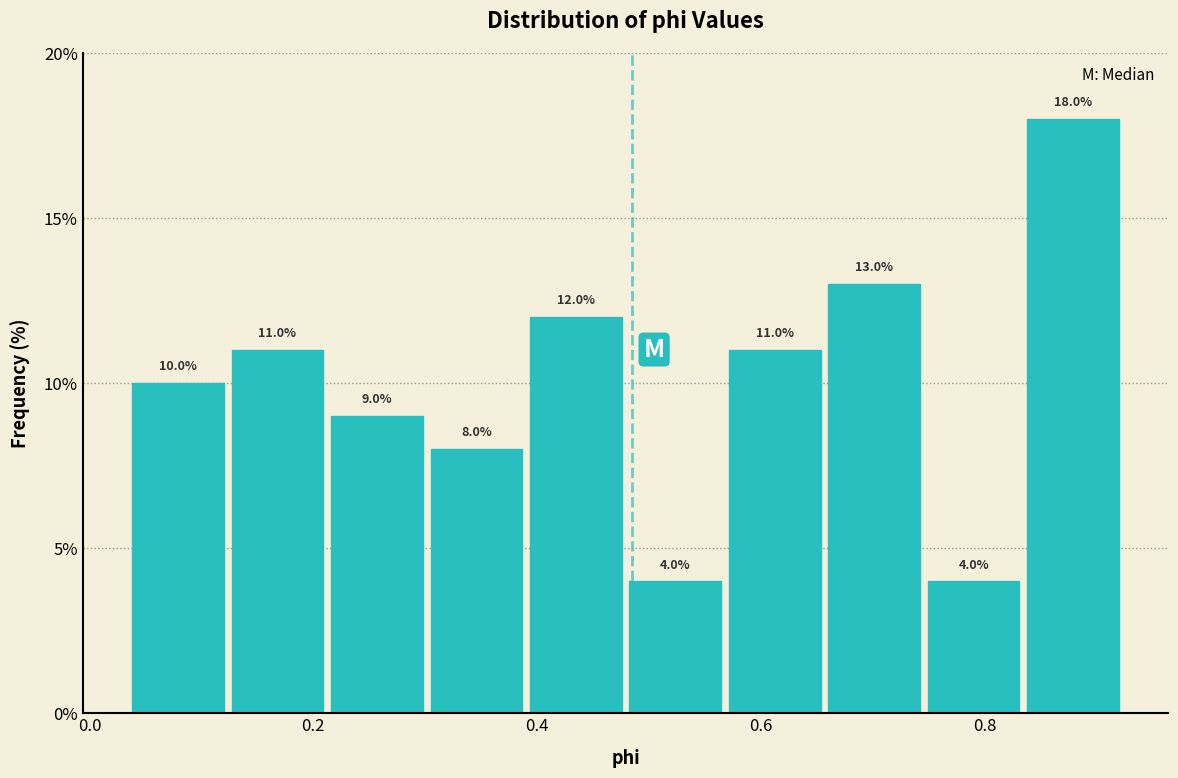

Reading left to right, list every bar in this chart as the range it spans on the x-axis followed by its height. The bar edges are not printed on the chart, so give them approximately, as read against the axis.

0.04 to 0.12: 10.0
0.12 to 0.22: 11.0
0.22 to 0.30: 9.0
0.30 to 0.40: 8.0
0.40 to 0.48: 12.0
0.48 to 0.56: 4.0
0.56 to 0.66: 11.0
0.66 to 0.74: 13.0
0.74 to 0.84: 4.0
0.84 to 0.92: 18.0